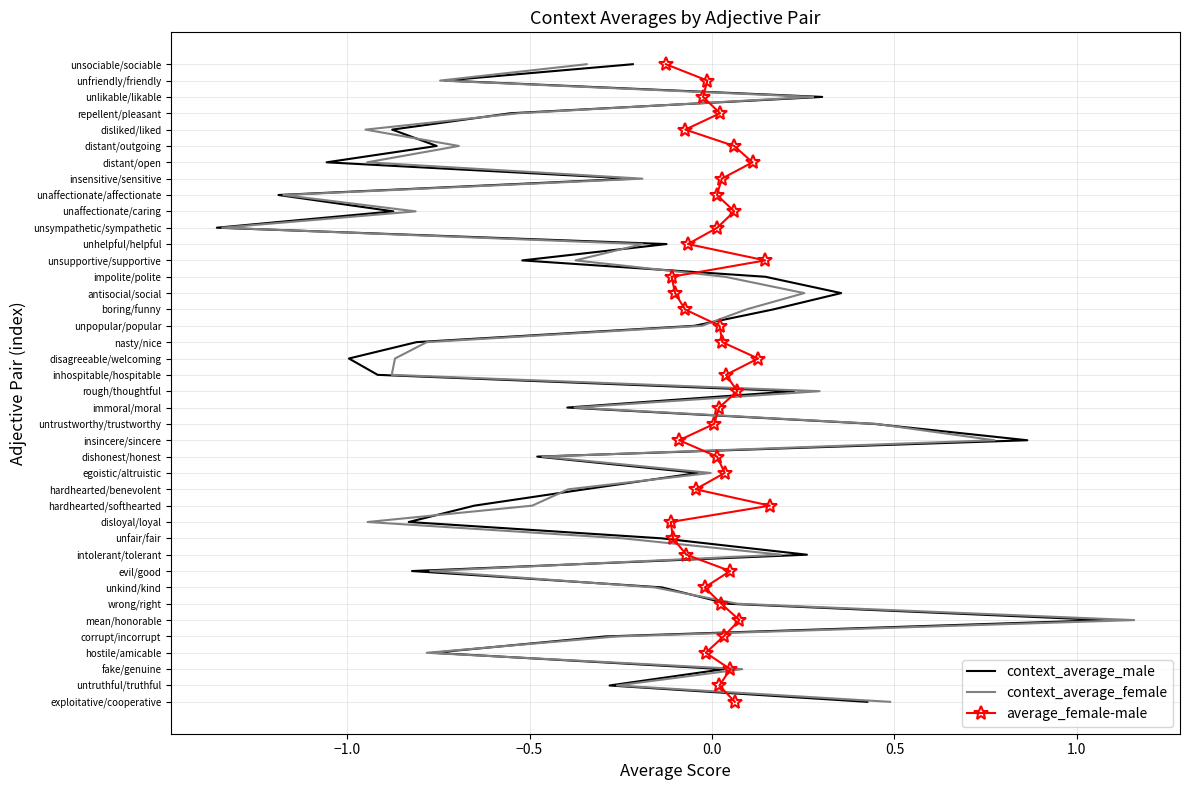

Is this an area chart (filled region under the line)?

No